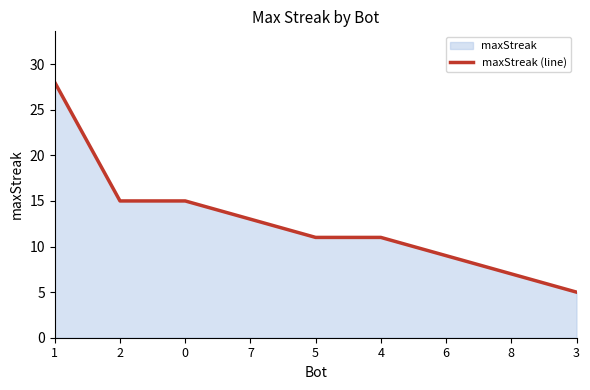

Read the value at 5, to the nearest 5.

10